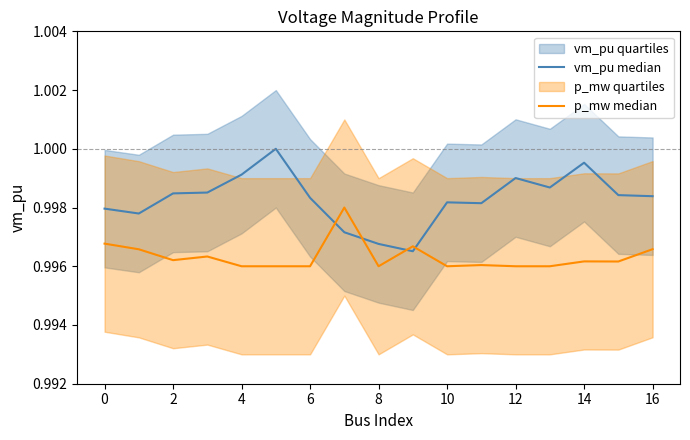

Reading right to left, what are all the values shown in this chart?

vm_pu median: 1.0	1.0	1.0	1.0	1.0	1.0	1.0	1.0	1.0	1.0	1.0	1.0	1.0	1.0	1.0	1.0	1.0
p_mw median: 1.0	1.0	1.0	1.0	1.0	1.0	1.0	1.0	1.0	1.0	1.0	1.0	1.0	1.0	1.0	1.0	1.0